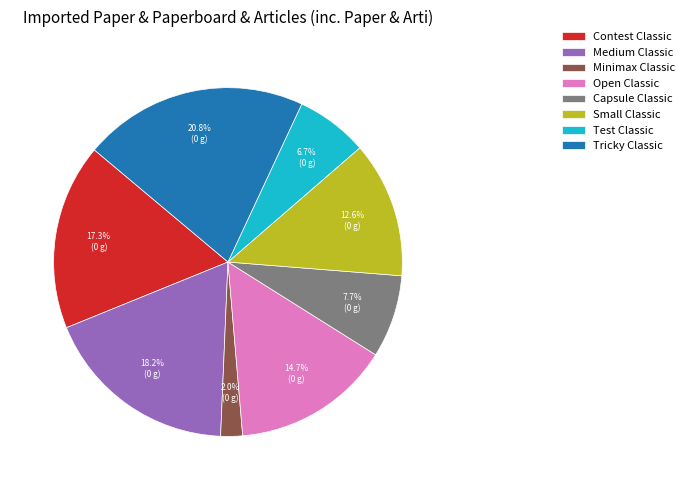

Is it true that Open Classic is 15% of the pie?

True